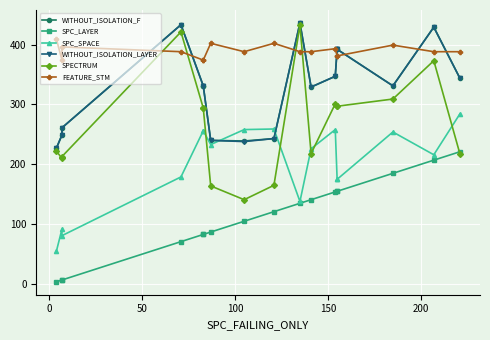

True or false: SPECTRUM and WITHOUT_ISOLATION_F cross at least once.

False